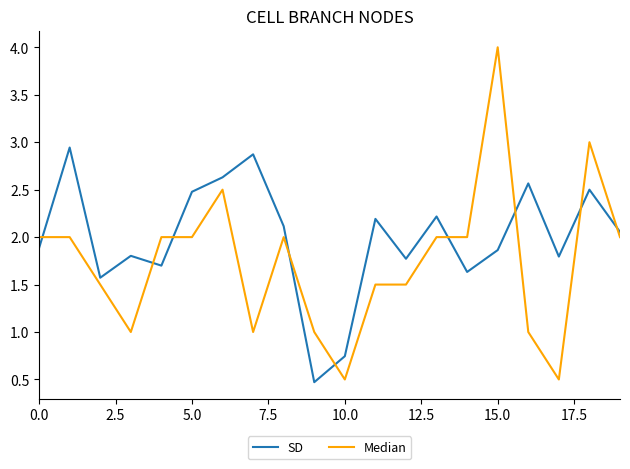

Rank the series by their average value, from lowest to highest.

Median, SD